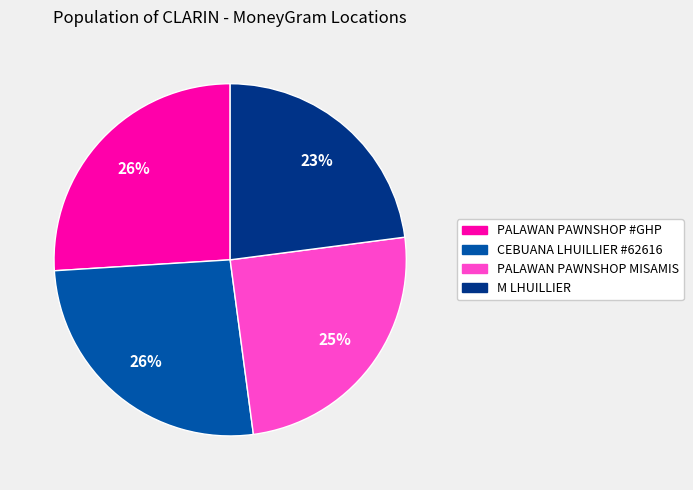

Do M LHUILLIER and CEBUANA LHUILLIER #62616 together represent more than half of the pie?

No